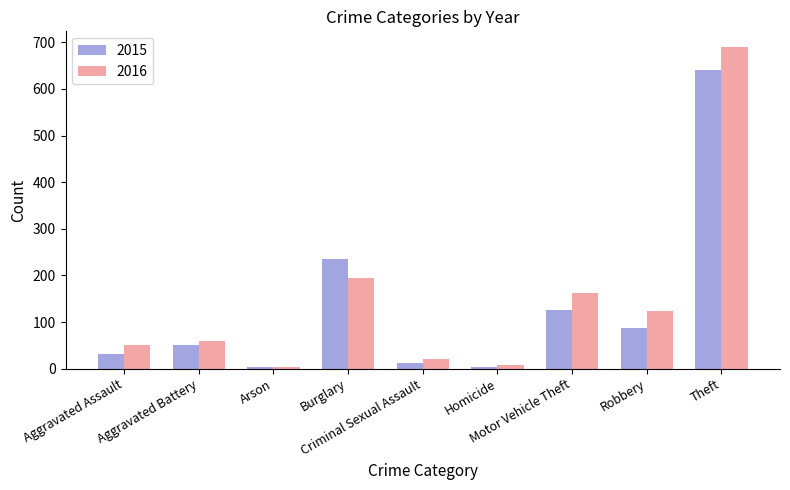

List the series in order of their peak value, highest first.

2016, 2015